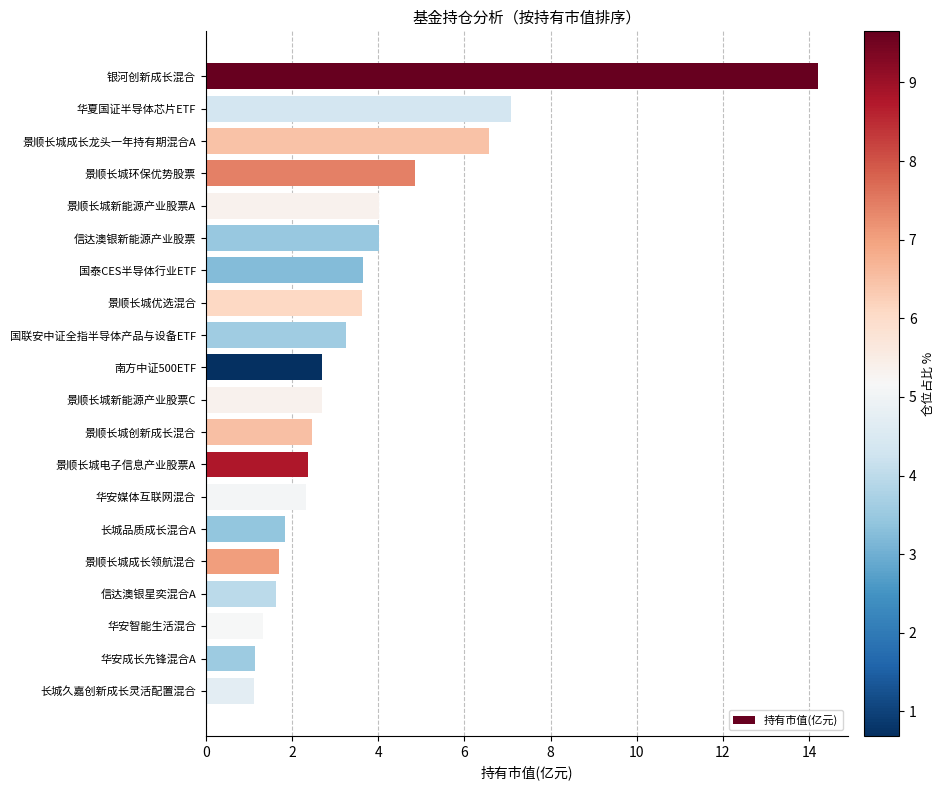

At which label is the value closest to 7?

华夏国证半导体芯片ETF